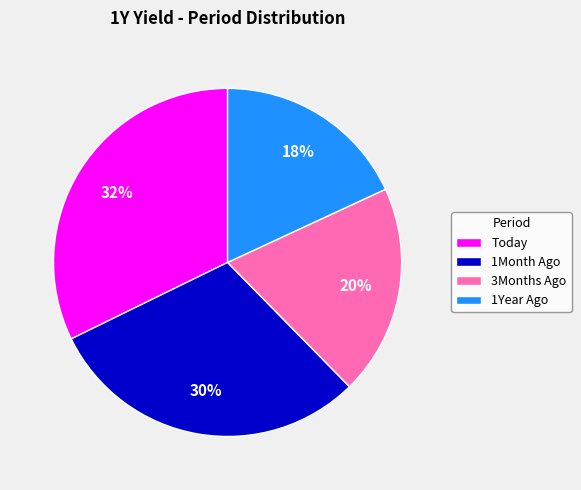

What percentage is the 1Year Ago slice, to the nearest percent?

18%